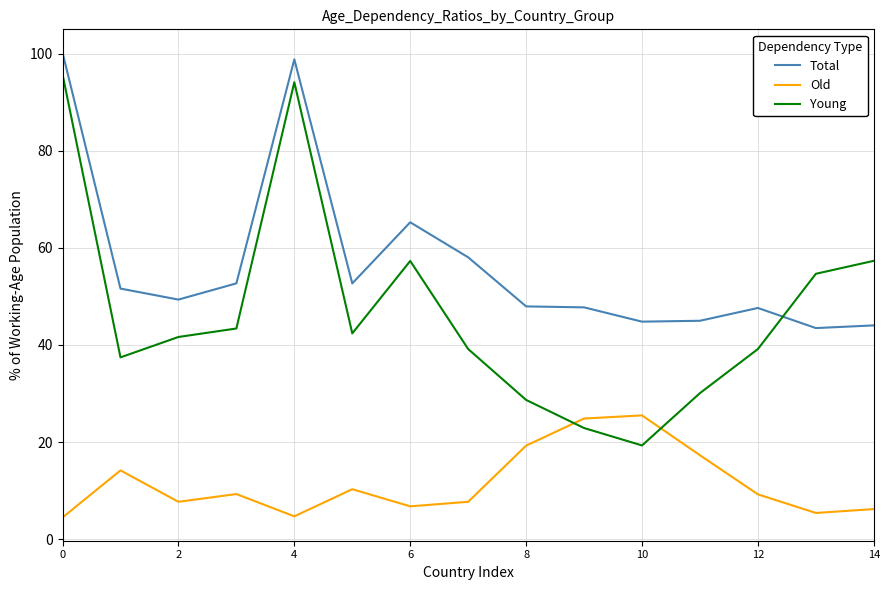

True or false: Young has more than 2 points higher than both neighbors.

False